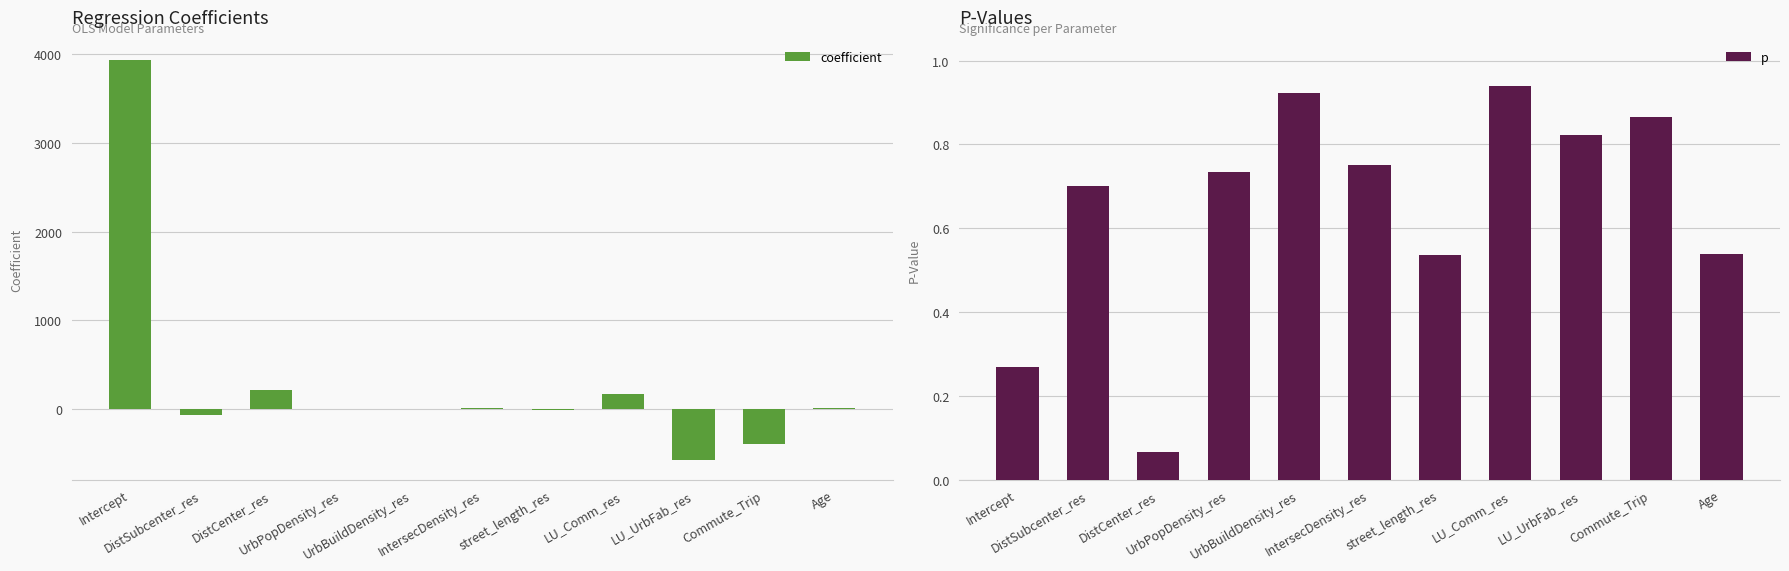

True or false: coefficient has a value of -0.0 at UrbPopDensity_res.

True